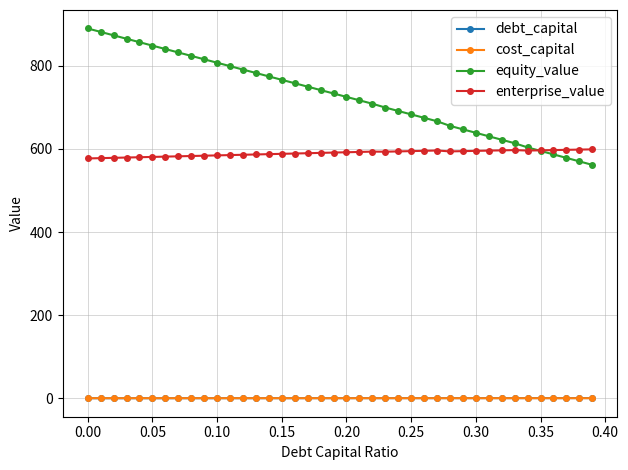

Does the chart have visible grid lines?

Yes